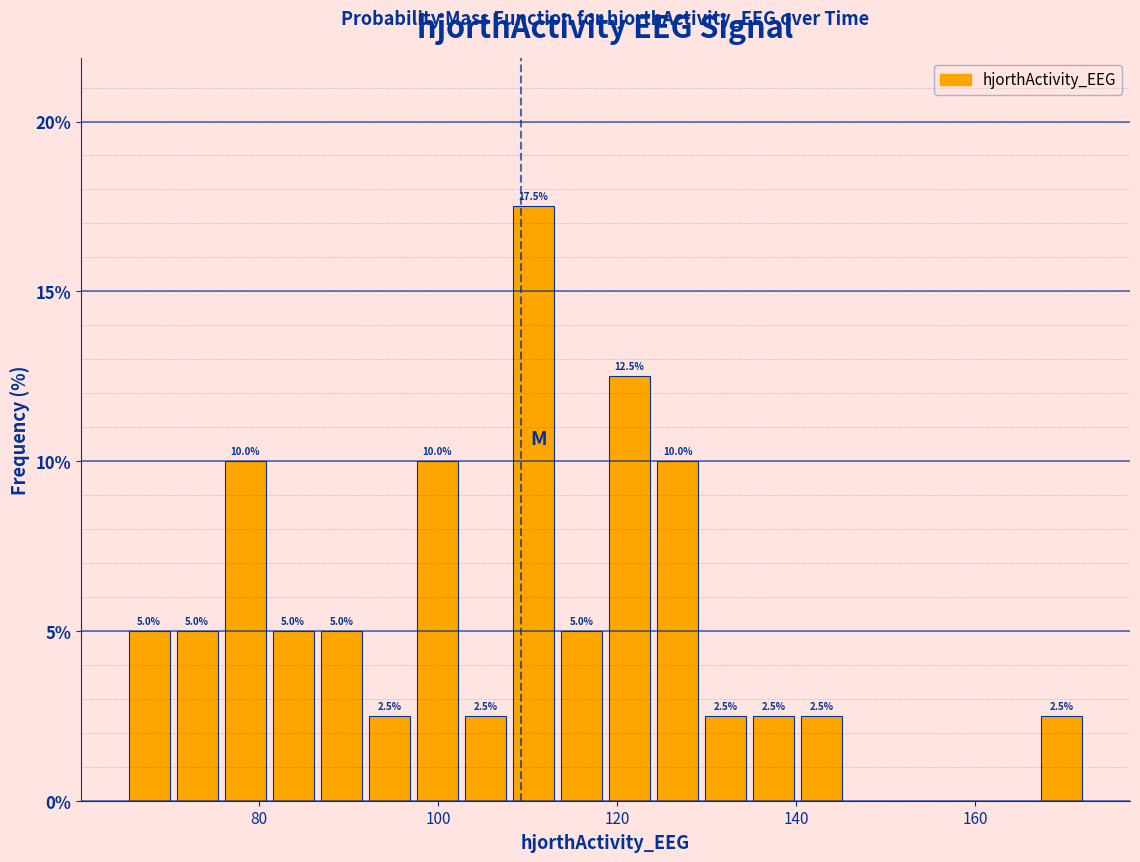

Read against the x-axis, roughly where is the centre of the tallest bar?

110